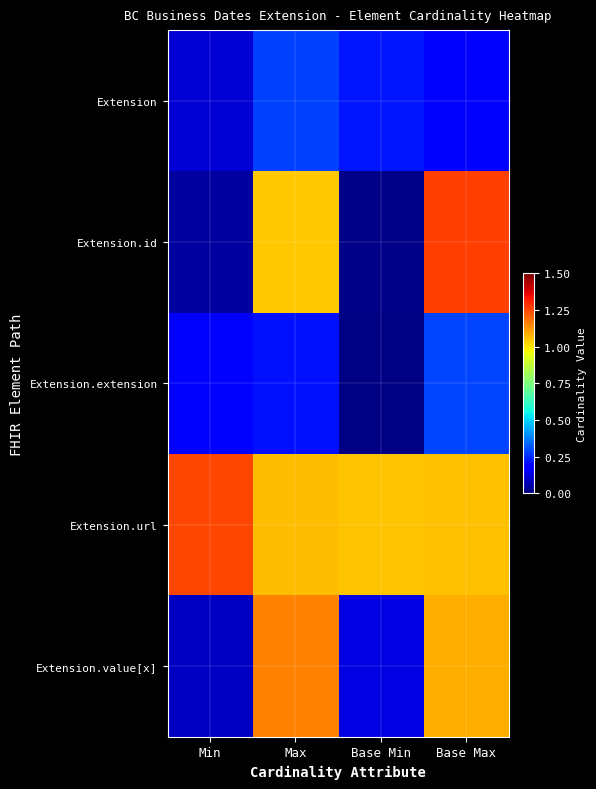

Which series has the largest total across all categories?

Extension.url